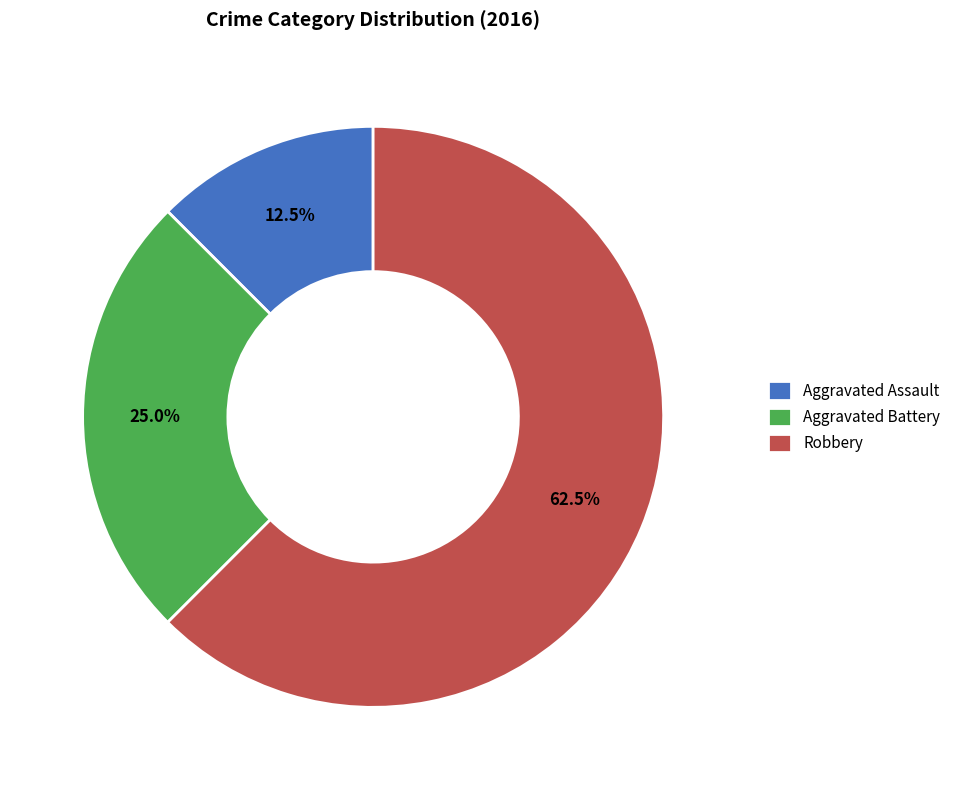

Is there any slice that represents more than half of the pie?

Yes